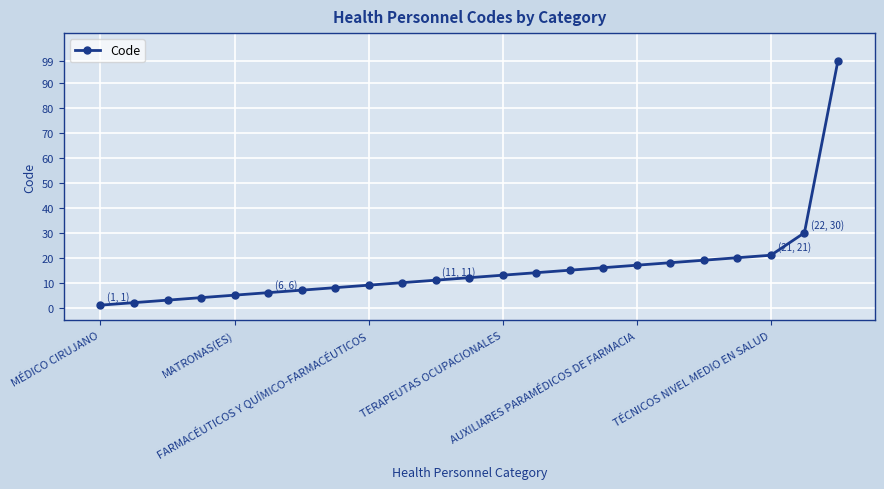

What is the value of the 15th point from the left?

15